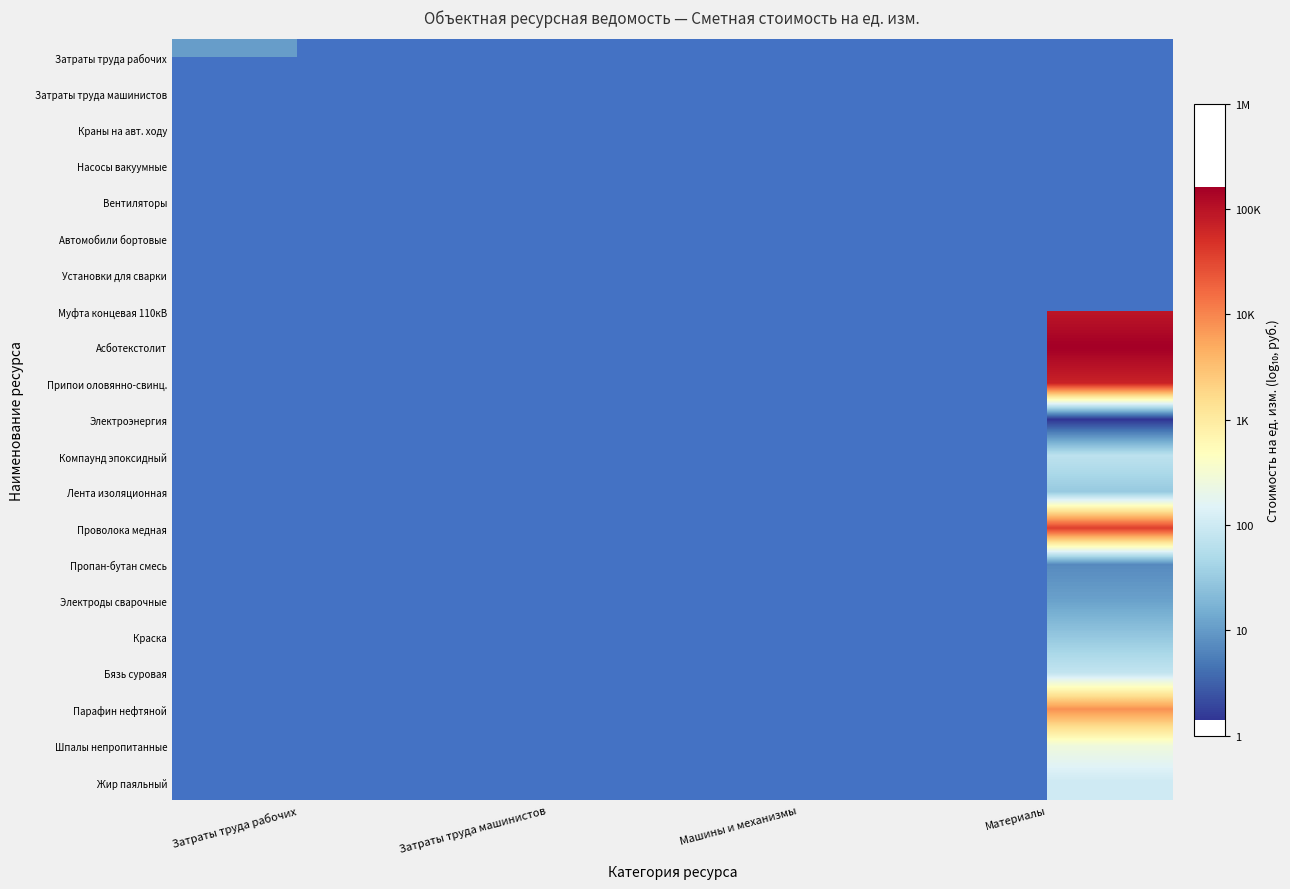

True or false: Краны на авт. ходу has a value of 0.9 at Машины и механизмы.

False